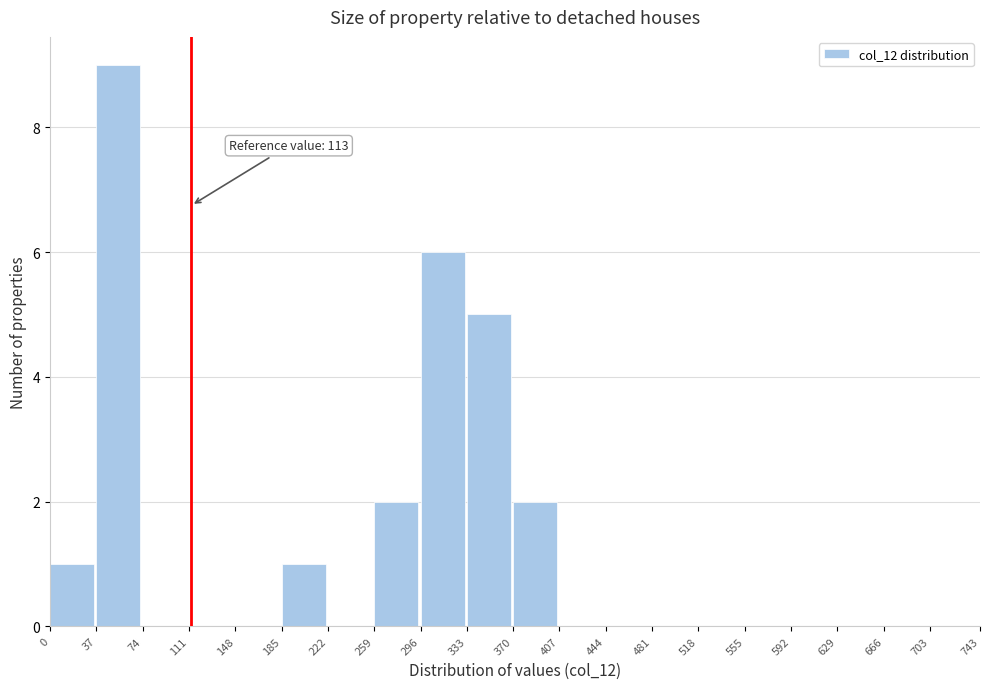

Which range on the x-axis has the tallest bar?

37 to 74